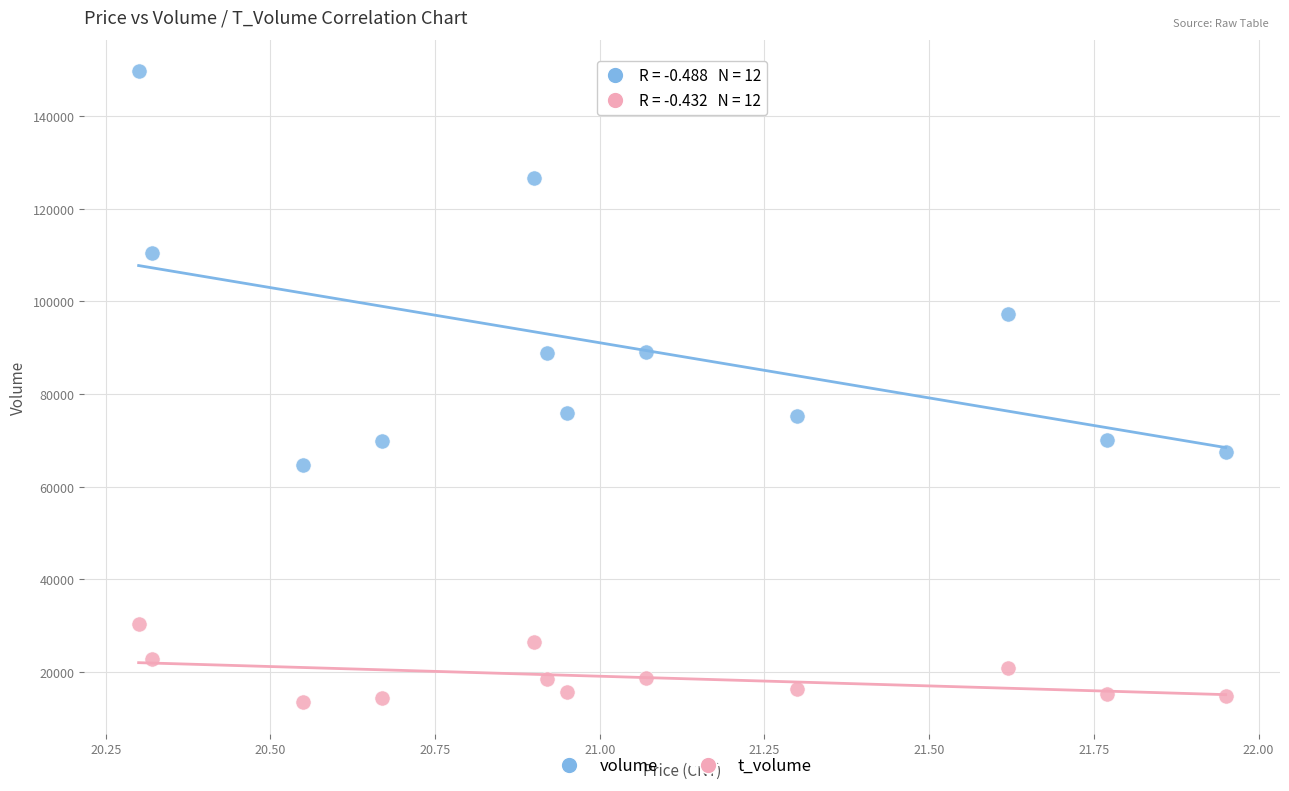

What are all the series names shown in the legend?

volume, t_volume